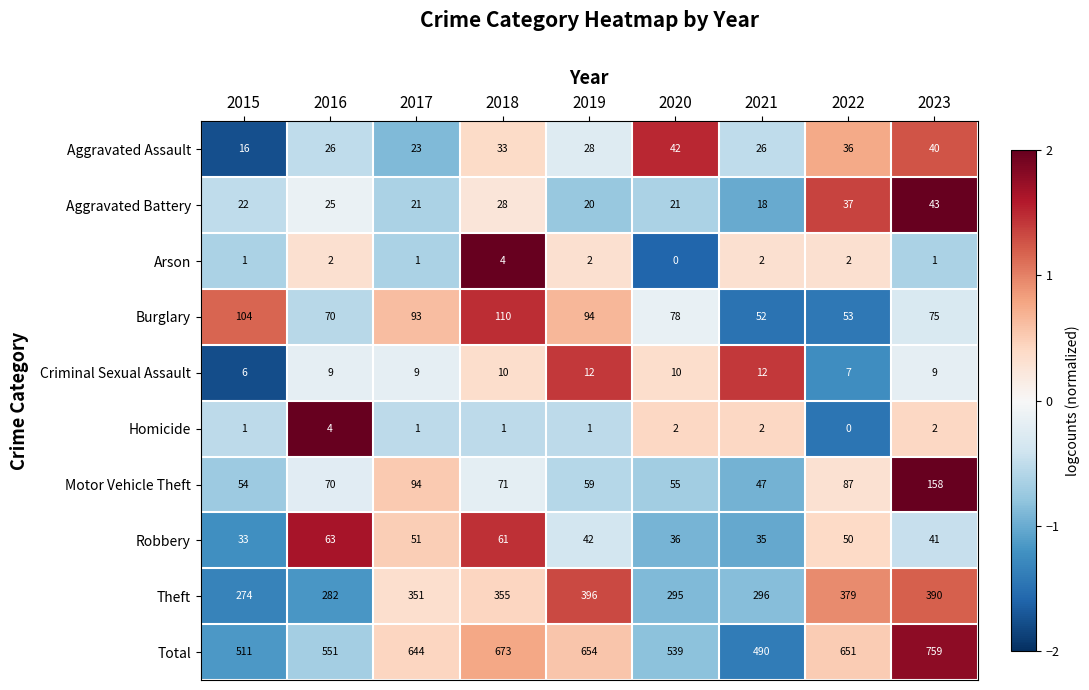

List the labels in order of Total value, largest first.

2023, 2018, 2019, 2022, 2017, 2016, 2020, 2015, 2021